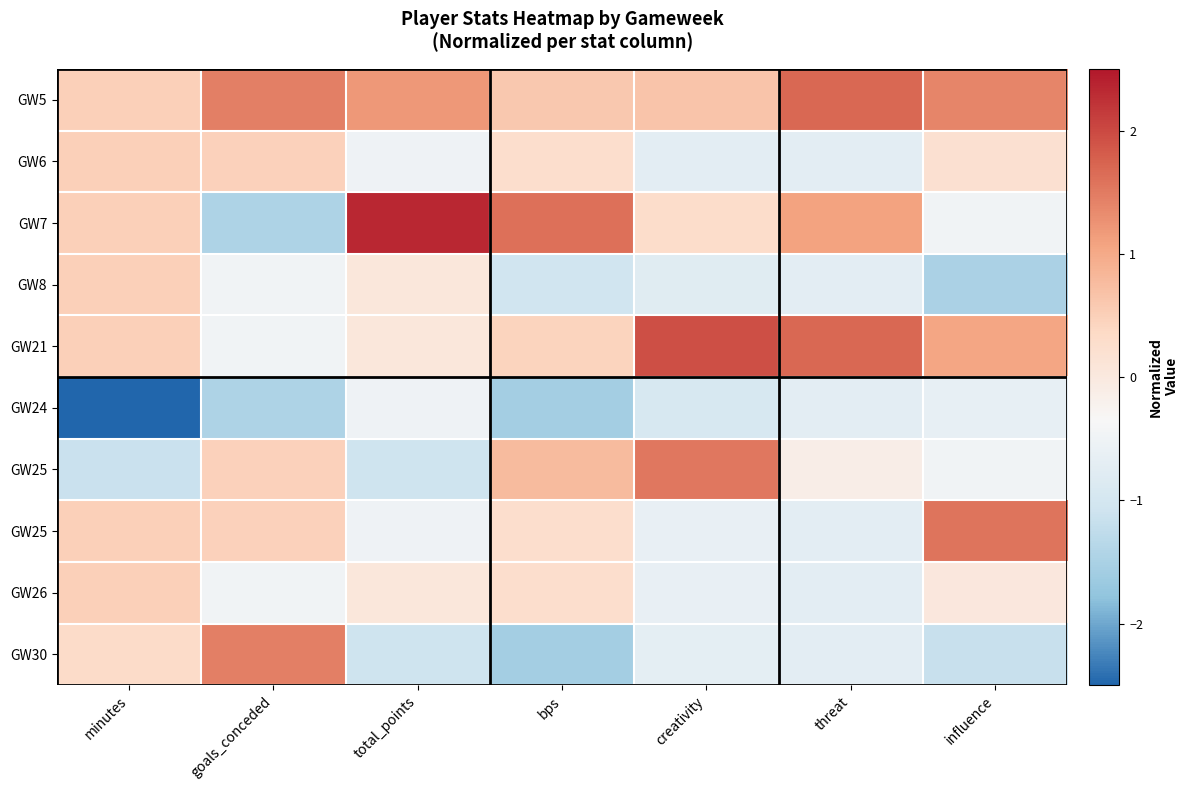

How many distinct data groups are displayed?

10